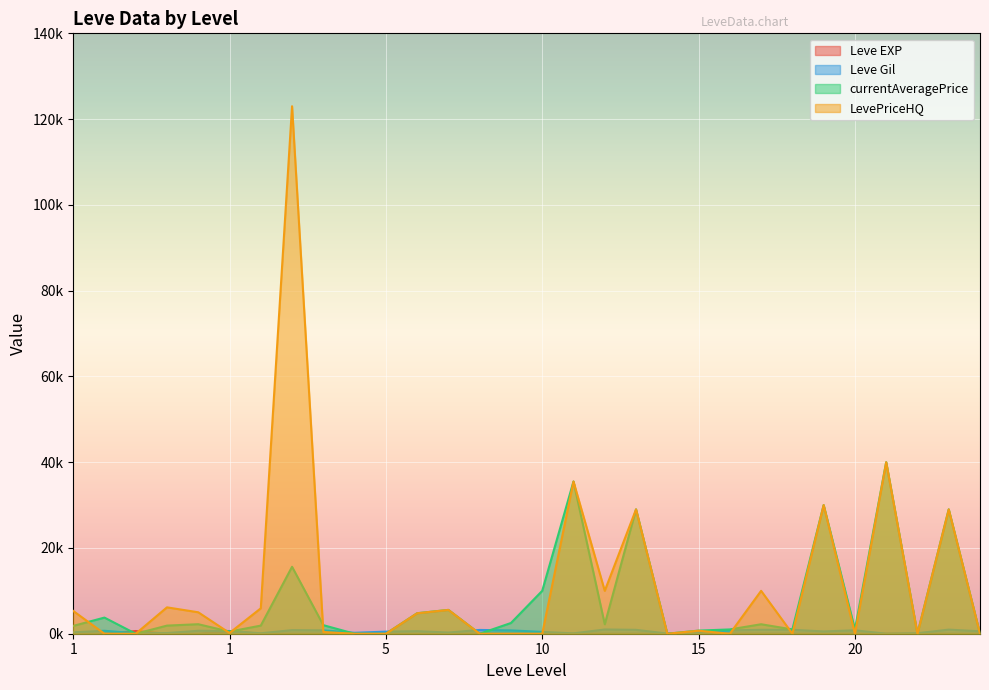

Which series has the widest spread of values?

LevePriceHQ